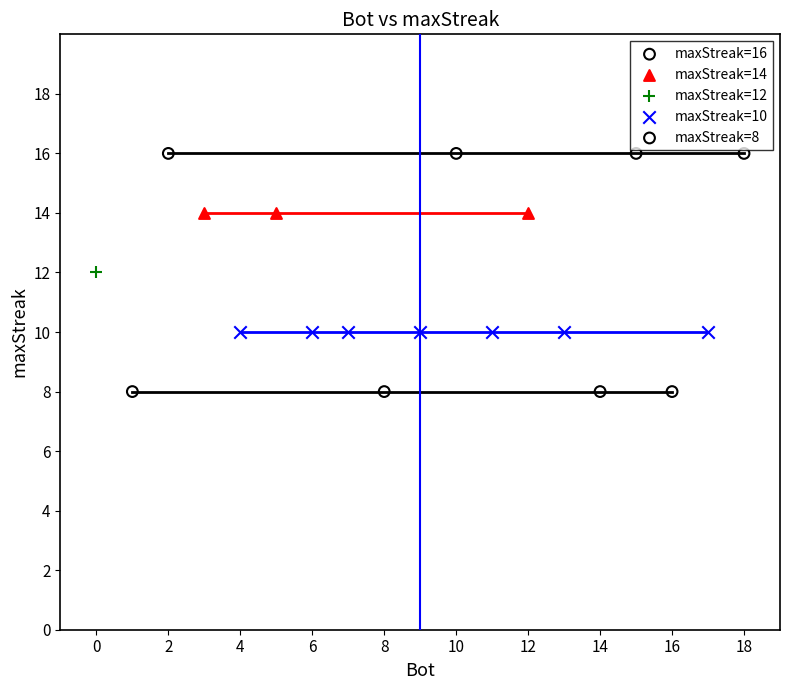

Which series contains the lowest Y value?

maxStreak=8